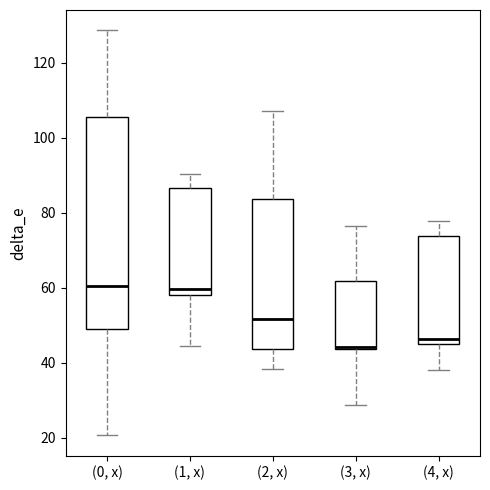

Where is the lower edge of the box for (4, x) on the y-axis? The values are not printed on the chart, so give them approximately, as read against the axis.

46